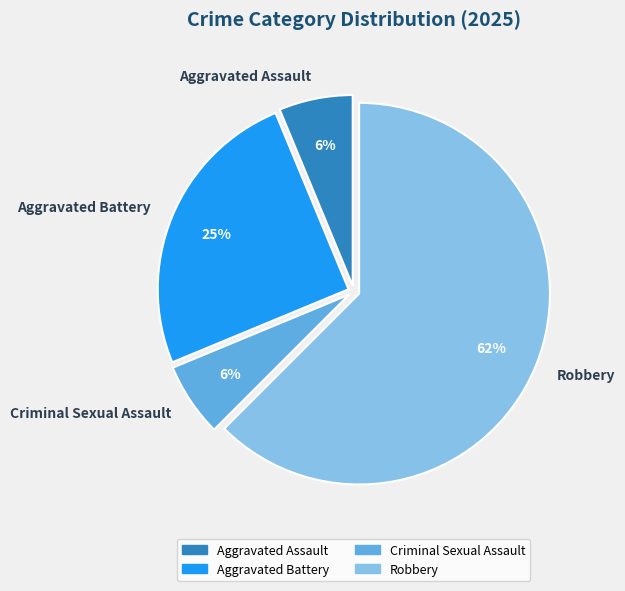

To the nearest percent, what is the average slice percentage?

25%